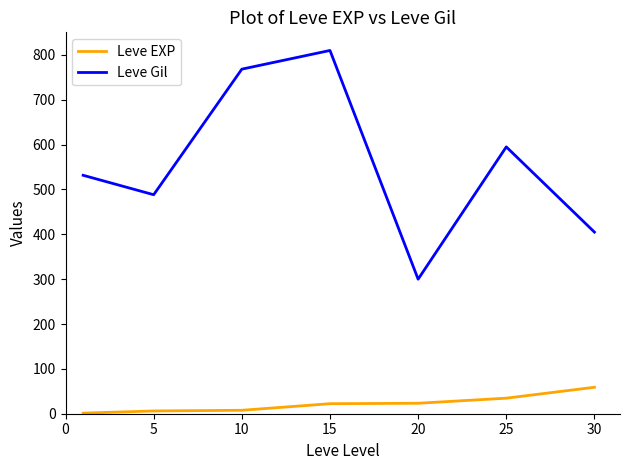

True or false: Leve EXP and Leve Gil cross at least once.

False